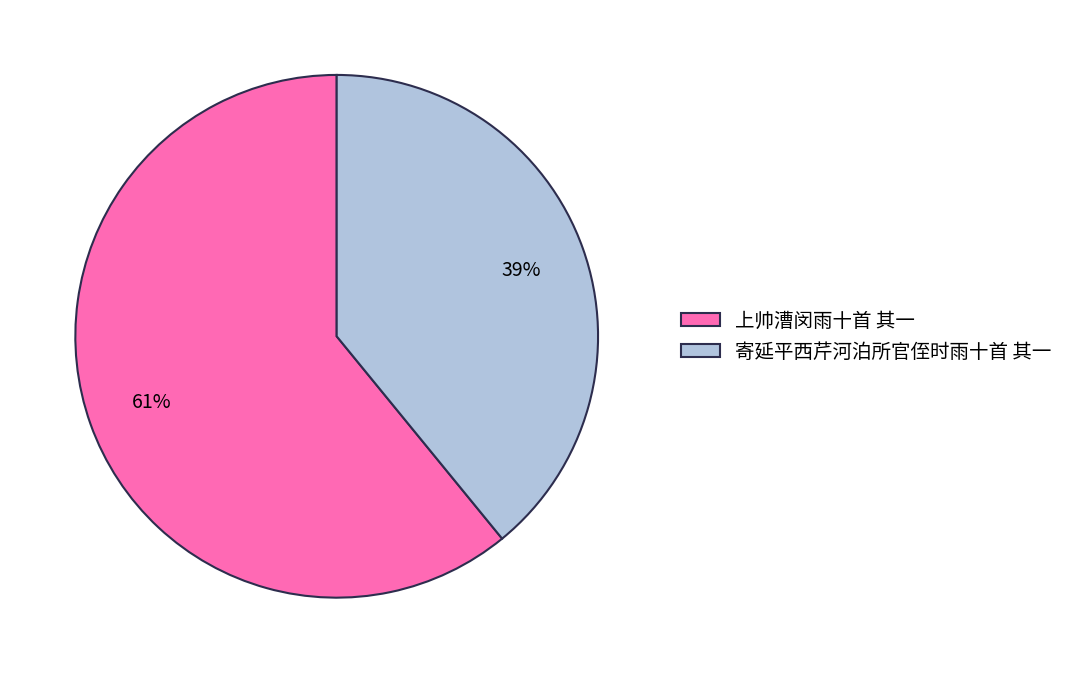

What is the largest slice in the pie chart?

上帅漕闵雨十首 其一